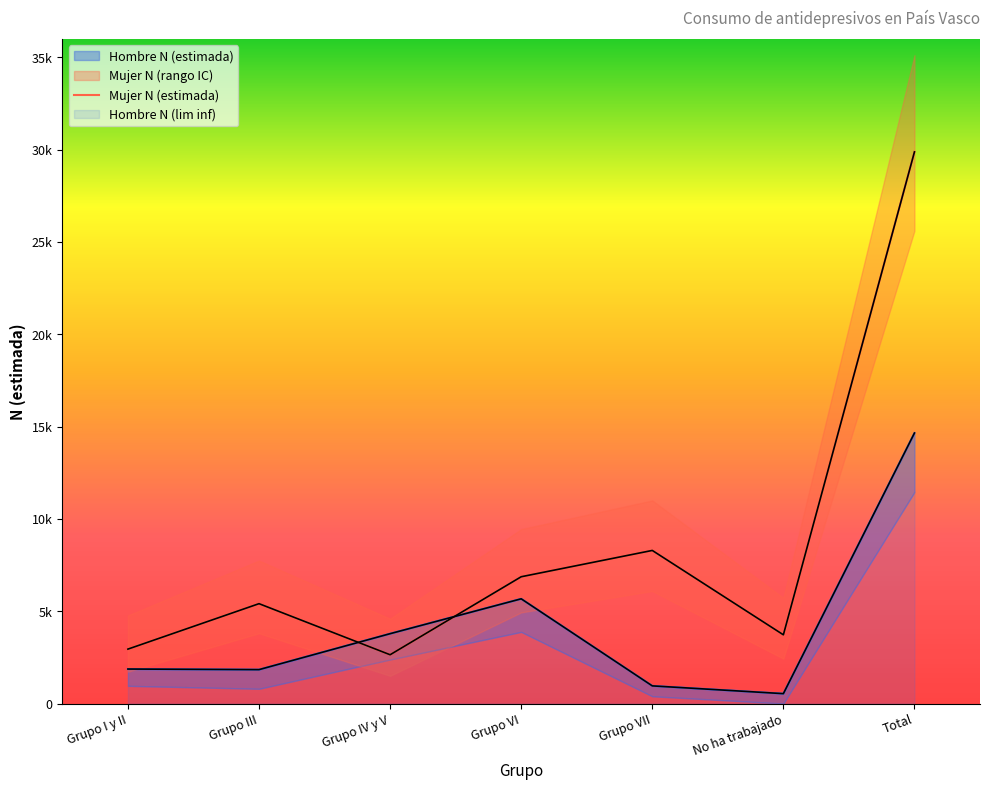

Between Grupo IV y V and Grupo VII, which series saw the biggest shift?

Mujer N (estimada)